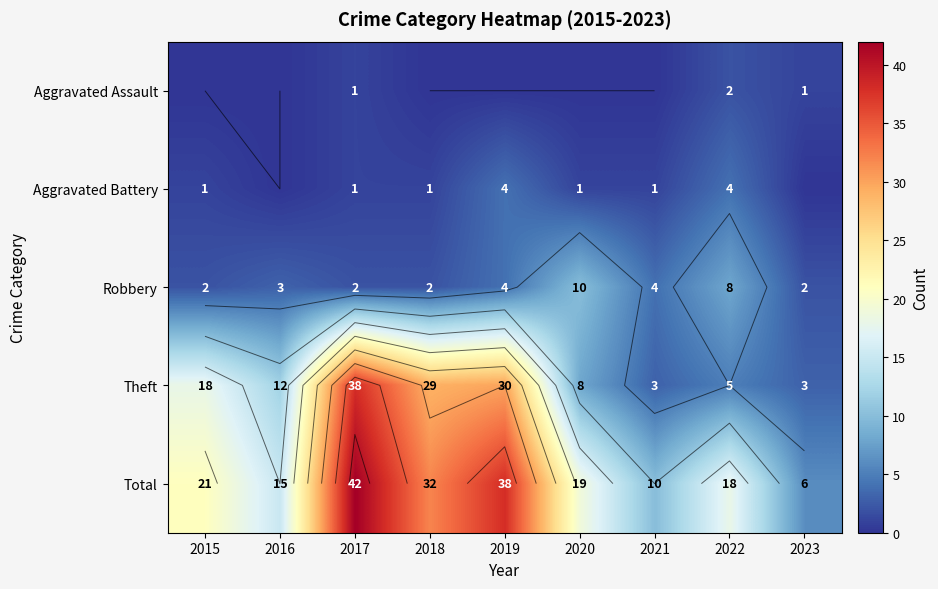

Which category has the highest value in the Theft series?

2017